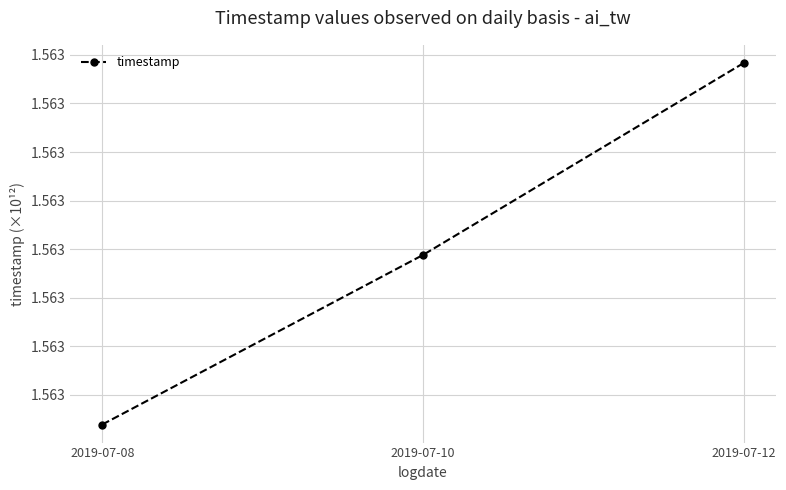

Between 2019-07-08 and 2019-07-12, which is larger?

2019-07-12